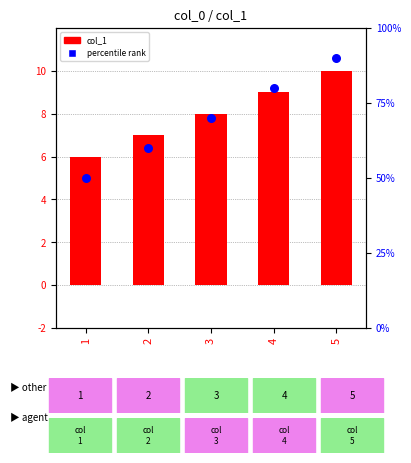

At how many categories does at least one series exceed 67?

3